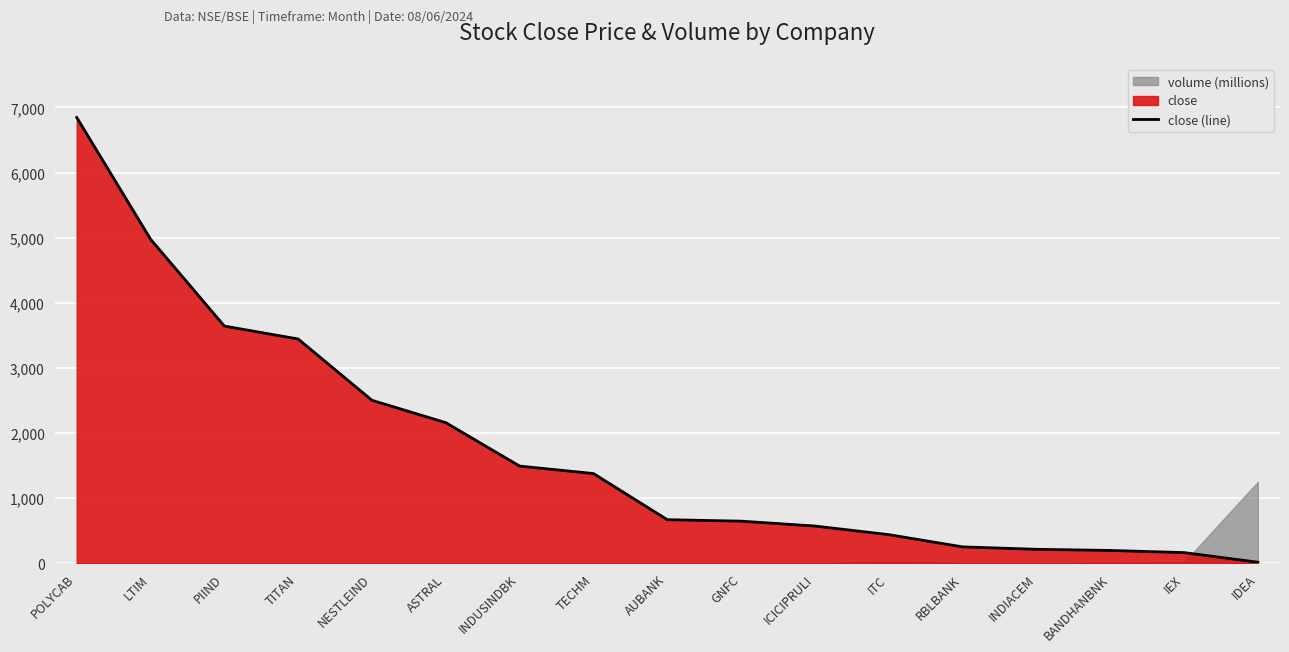

Between ICICIPRULI and ITC, which is larger?

ICICIPRULI